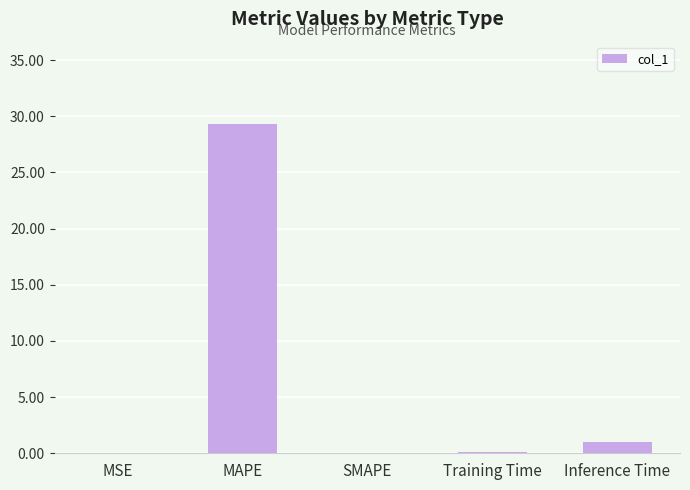

How many data points does each series have?

5